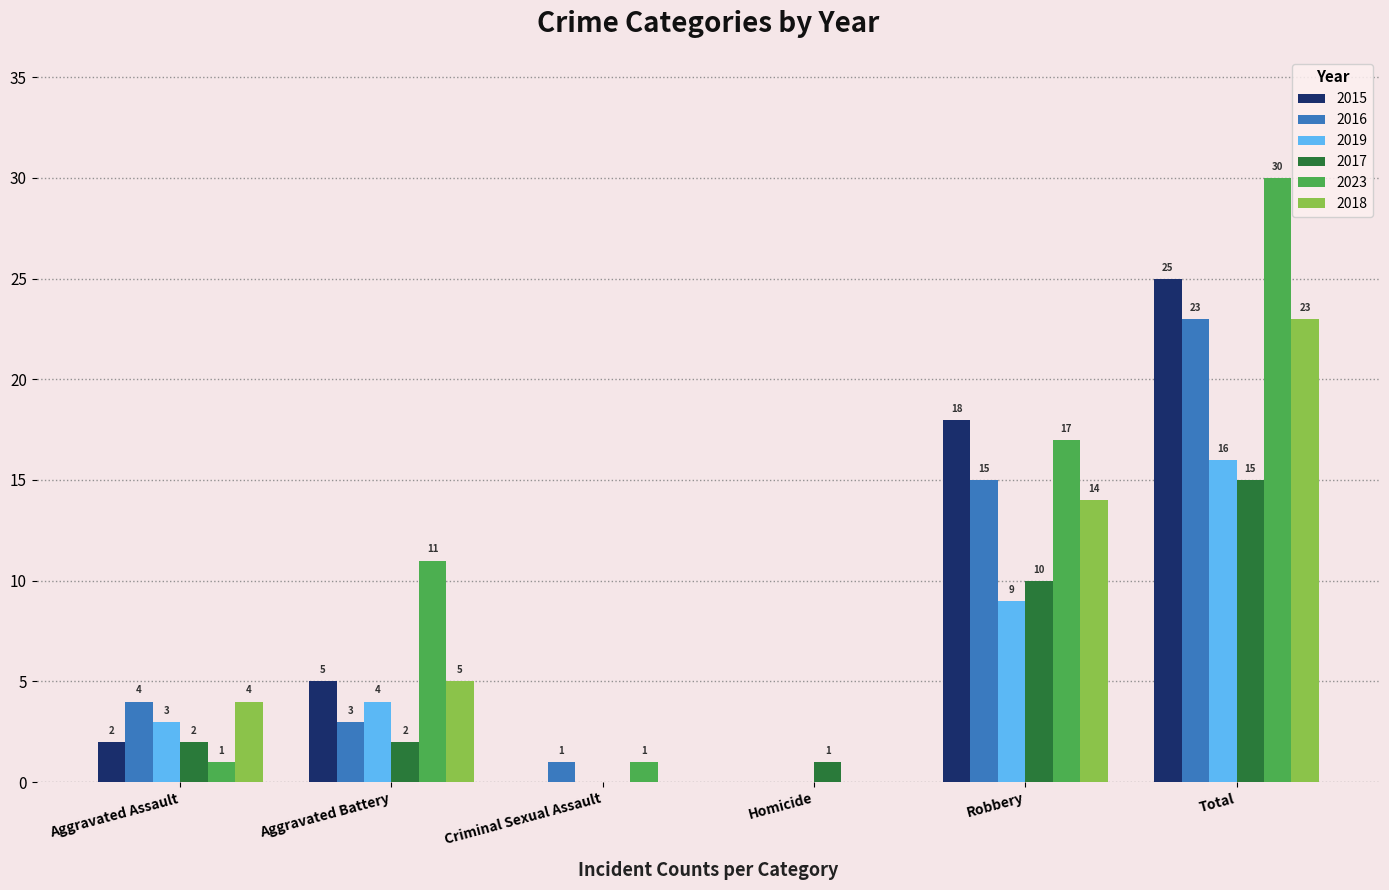

Read the 2018 value at Robbery.

14